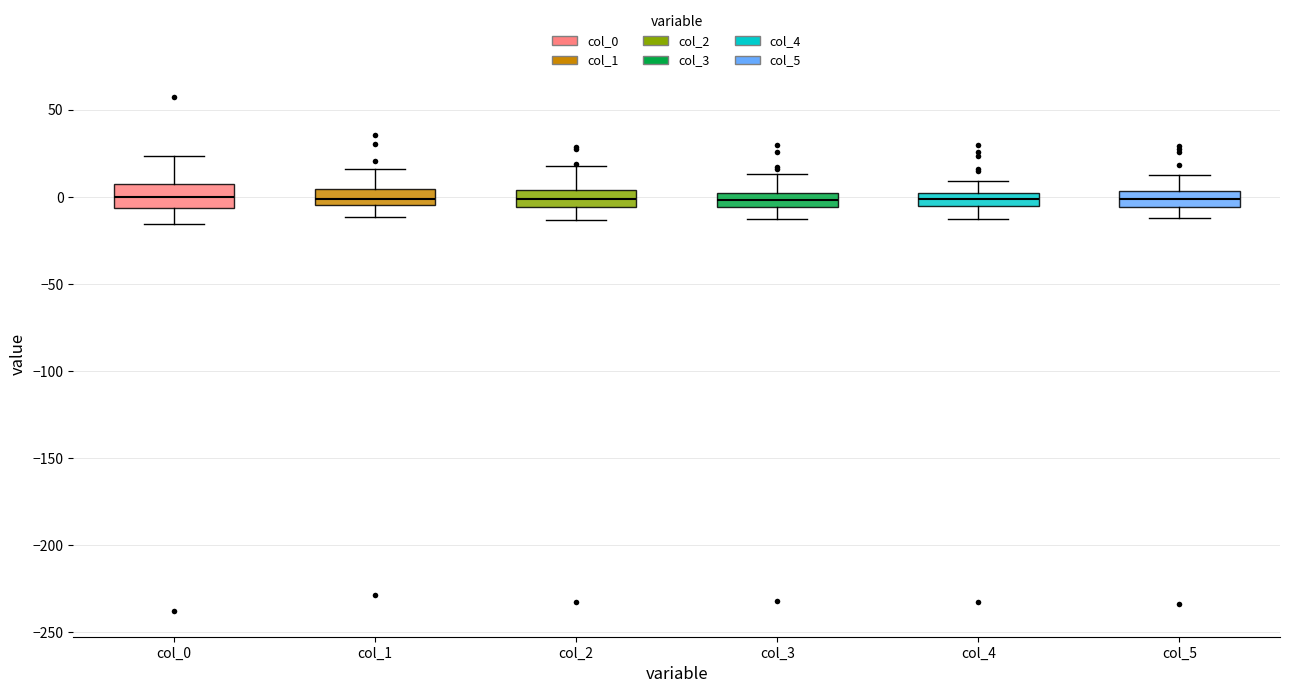

Where does the median line of the box for col_5 sit on the y-axis? The values are not printed on the chart, so give them approximately, as read against the axis.

0